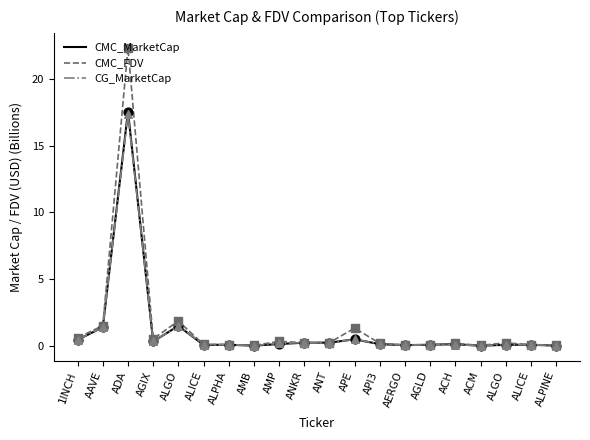

At how many categories does at least one series exceed 5?

1